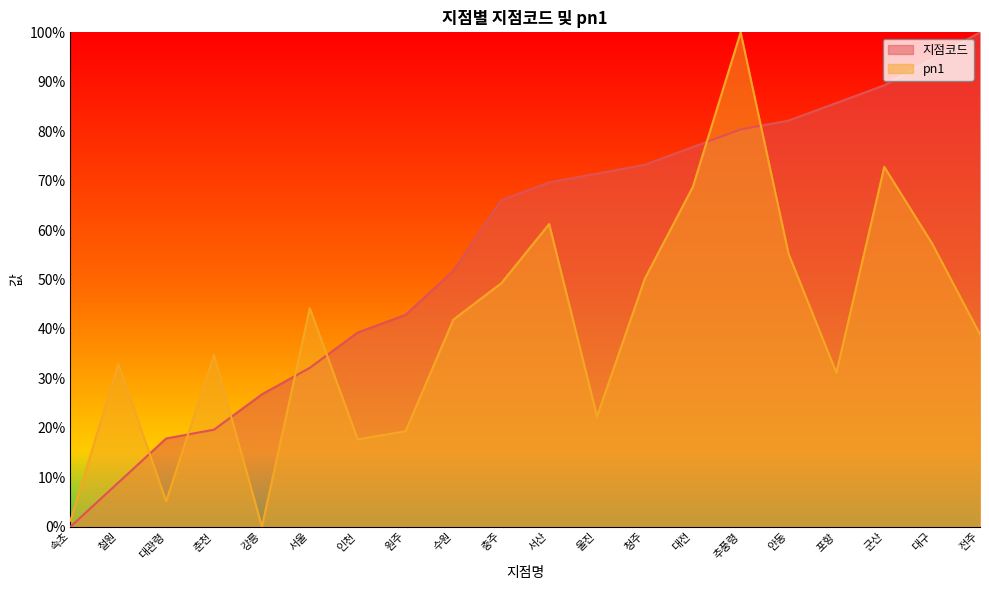

What is the label of the 17th point from the left?

포항